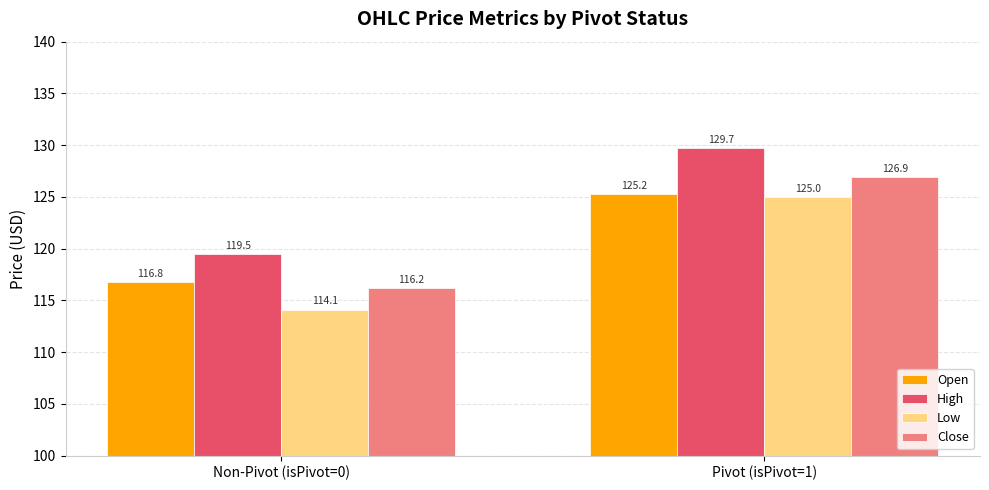

Does the chart contain any negative values?

No